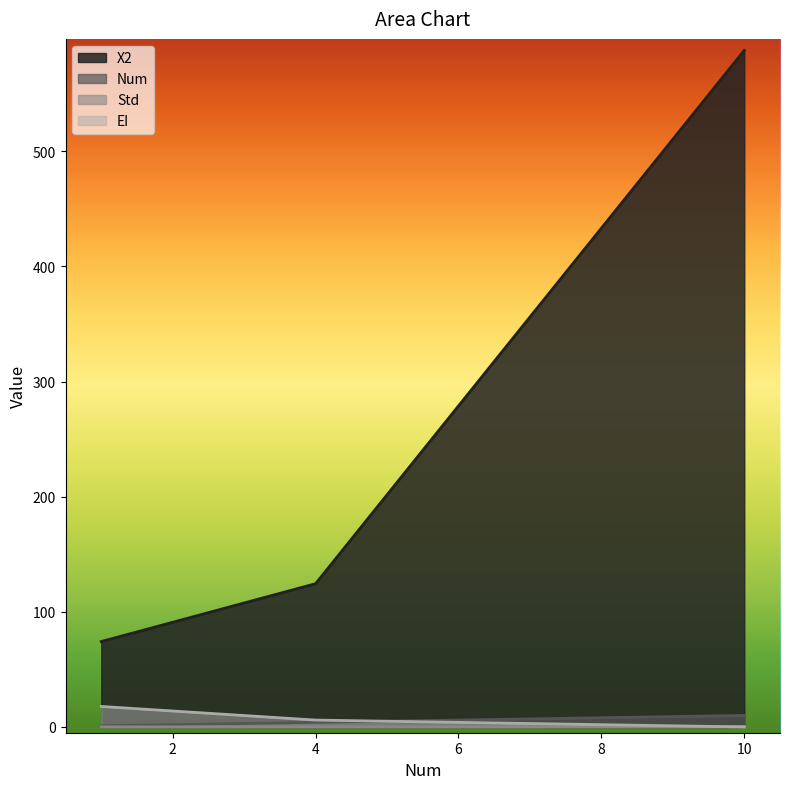

What is the spread (max minus min) of values at 1?

74.0